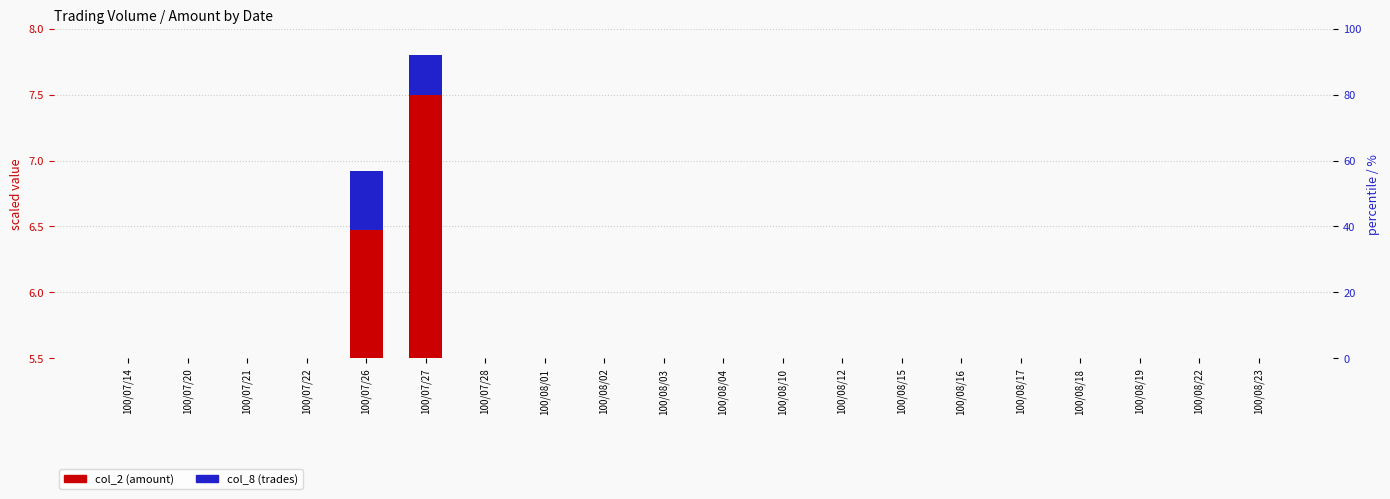

What position from the left is 100/08/19?

18